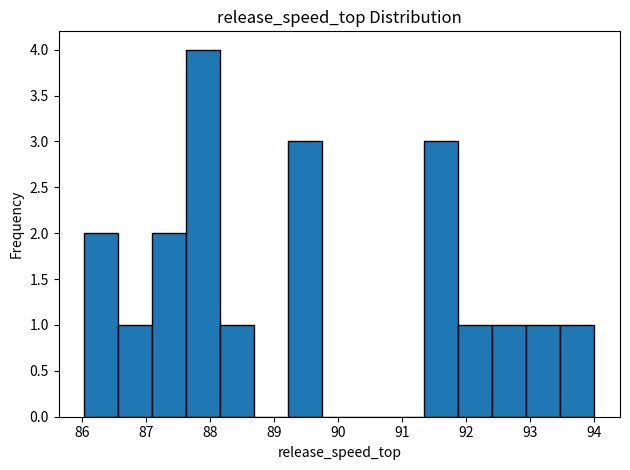

Reading left to right, transcribe this chart: for each bar, give the range it covers on the x-axis and its height. Neither the bar edges nor the heights are printed on the chart, so give them approximately, as read against the axes.

86.0 to 86.6: 2
86.6 to 87.1: 1
87.1 to 87.6: 2
87.6 to 88.2: 4
88.2 to 88.7: 1
88.7 to 89.2: 0
89.2 to 89.8: 3
89.8 to 90.3: 0
90.3 to 90.8: 0
90.8 to 91.3: 0
91.3 to 91.9: 3
91.9 to 92.4: 1
92.4 to 92.9: 1
92.9 to 93.5: 1
93.5 to 94.0: 1